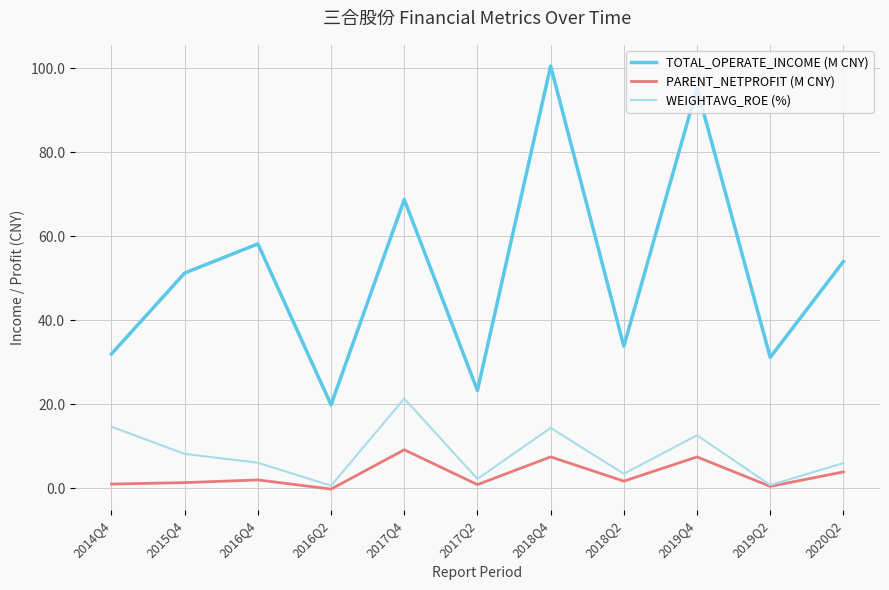

True or false: WEIGHTAVG_ROE (%) and TOTAL_OPERATE_INCOME (M CNY) cross at least once.

False